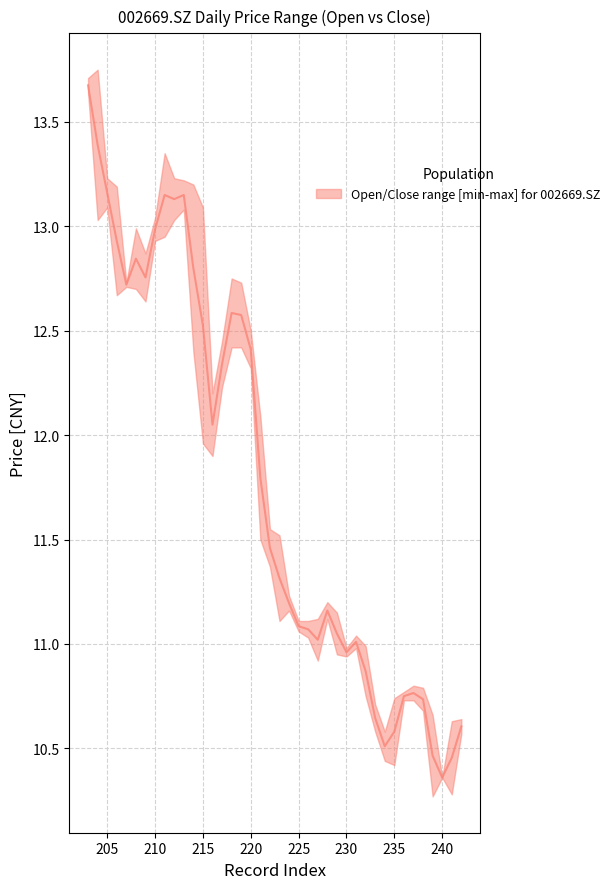

What is the average value?

11.8